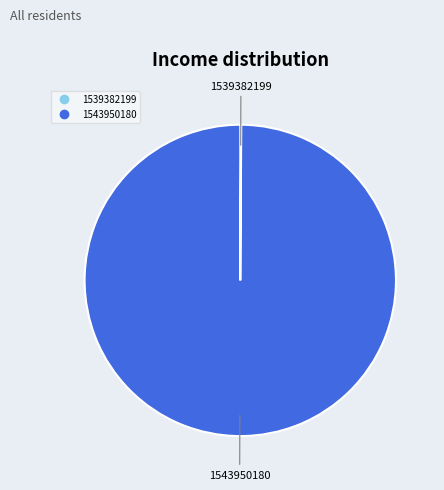

Which slice represents more than half of the pie?

1543950180